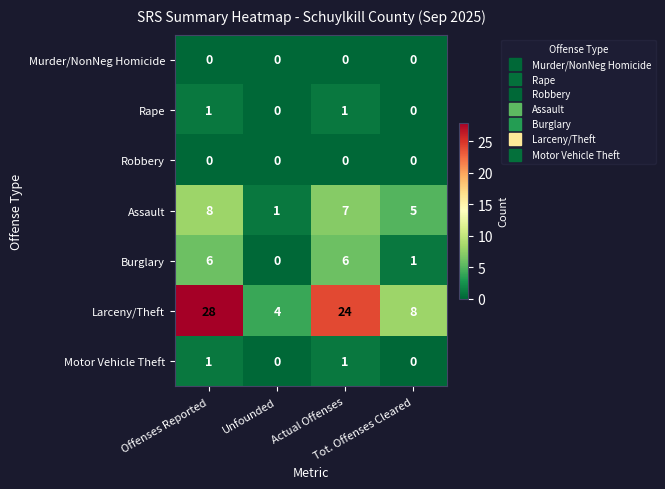

What is the maximum value shown in the chart?

28